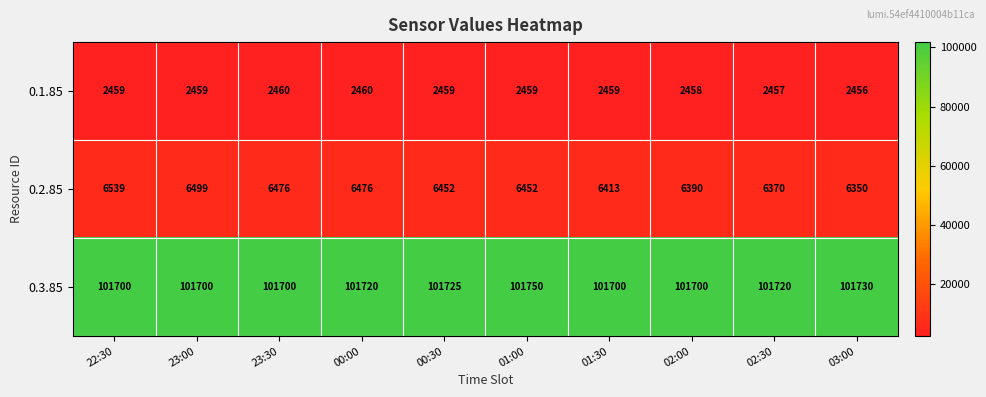

At how many categories does at least one series exceed 10034?

10